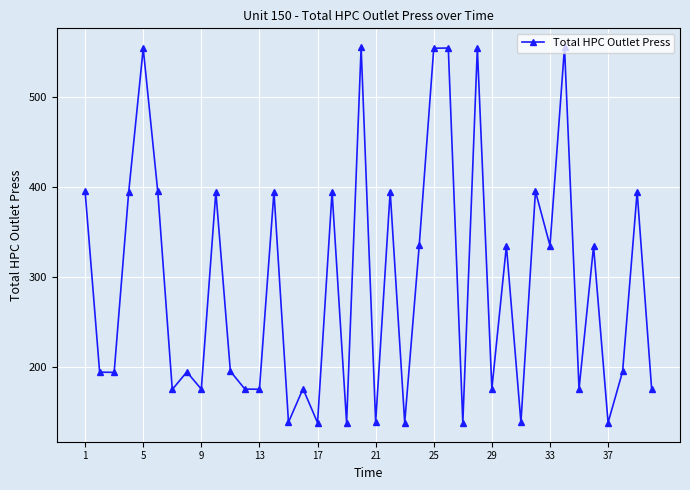

How many points are lower than both their immediate neighbors (excluding endpoints)?

15